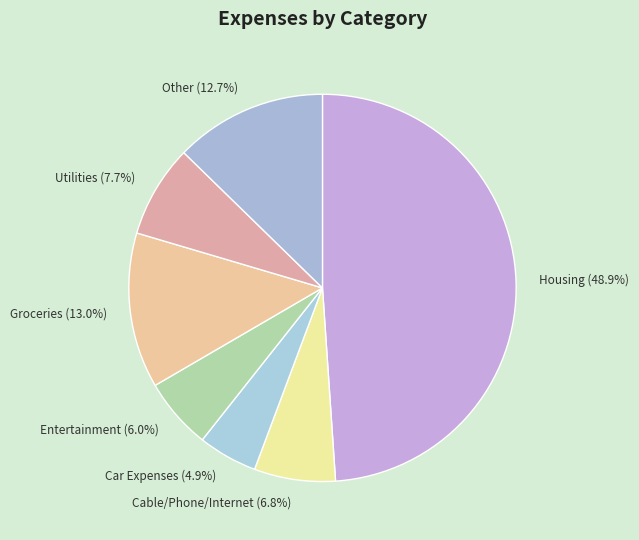

How many segments does this pie chart have?

7